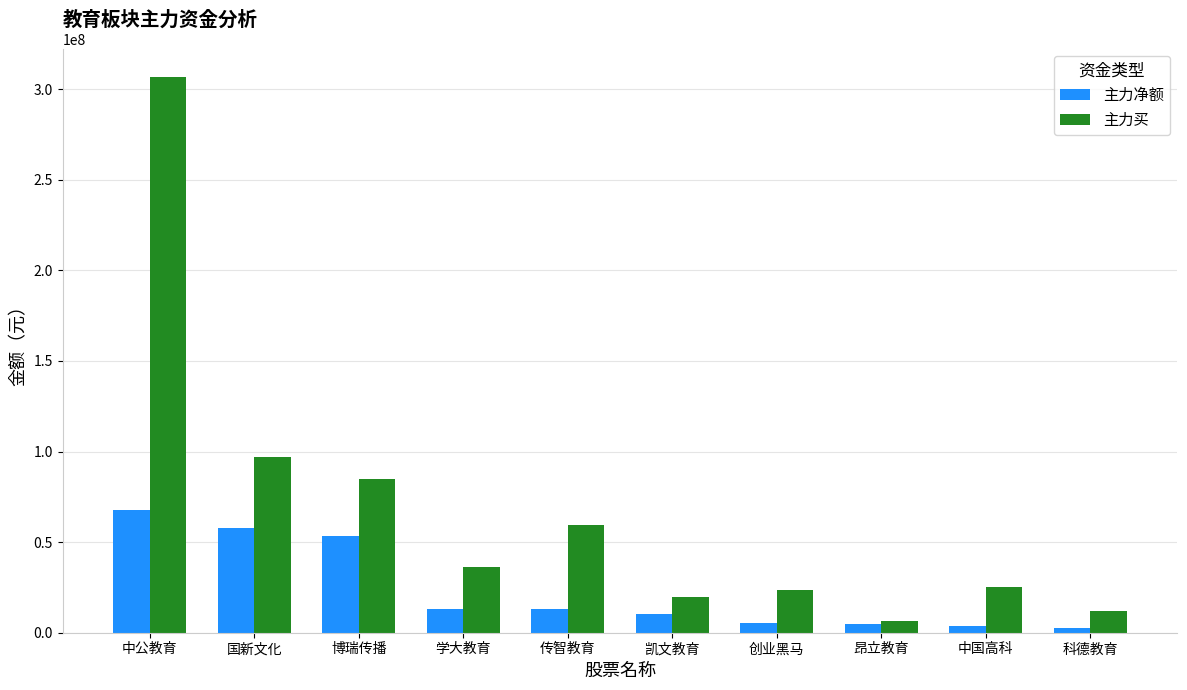

What is the difference between the second highest and second lowest values in the 主力买 series?

85168027